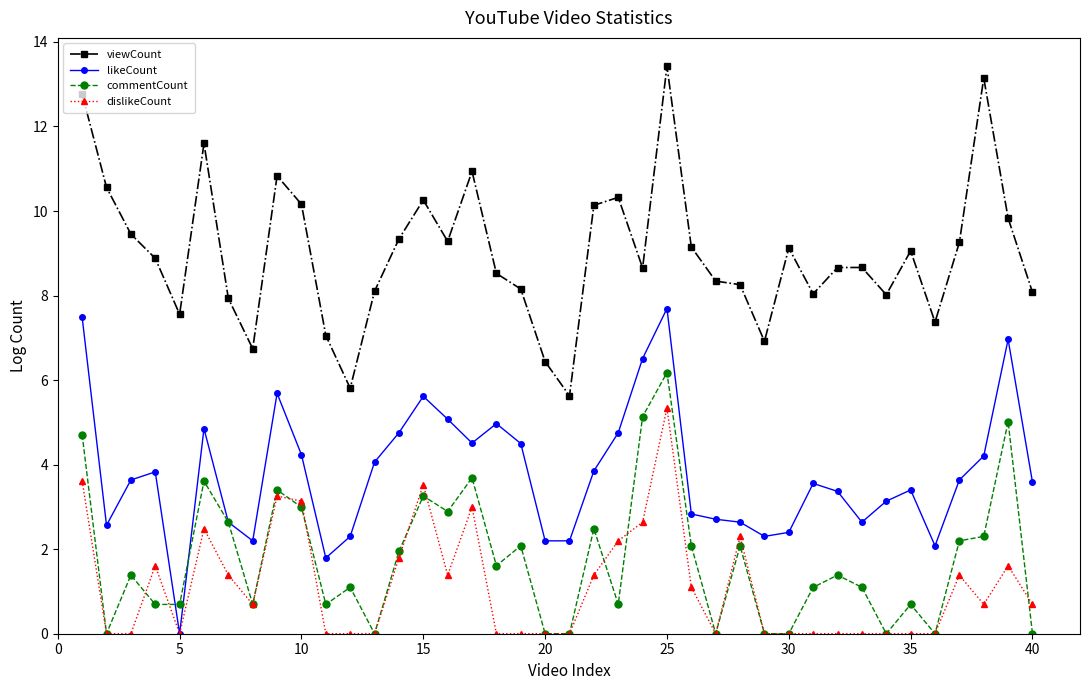

Count the number of data series in this chart.

4